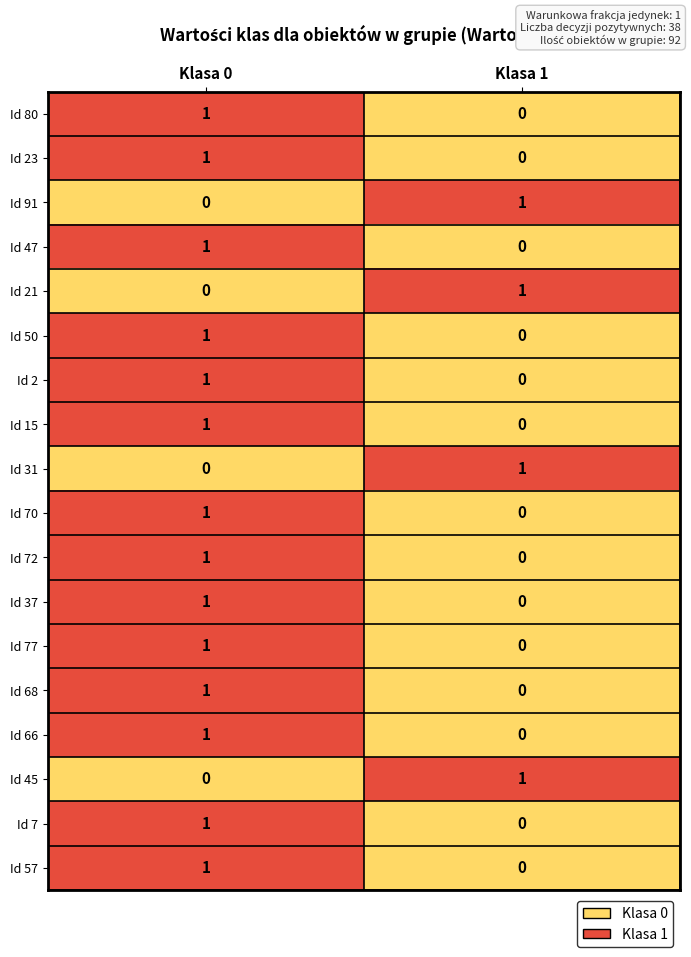

The Id 31 series shows 1 at Klasa 1. True or false?

True